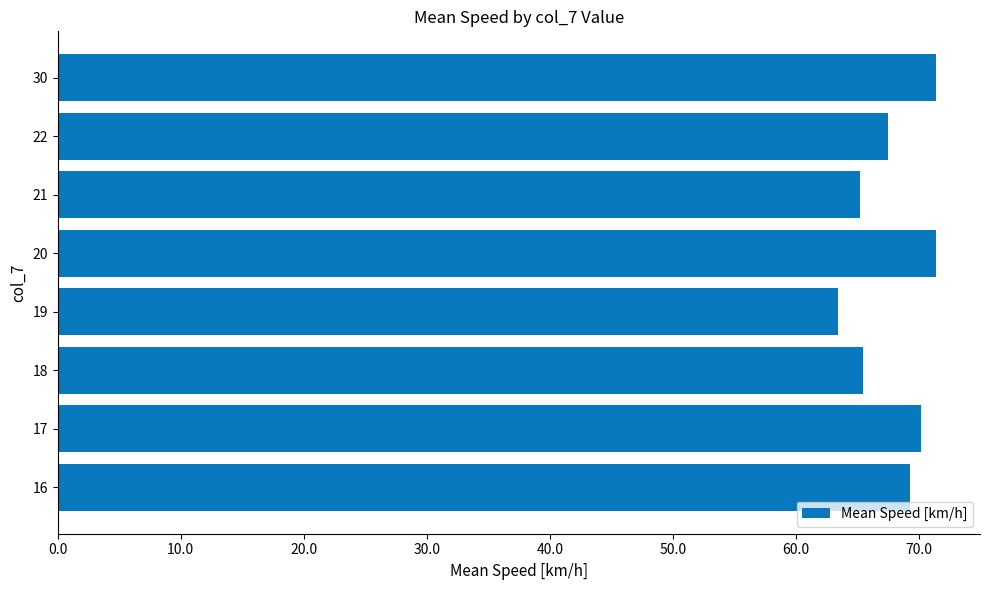

How many data points does each series have?

8